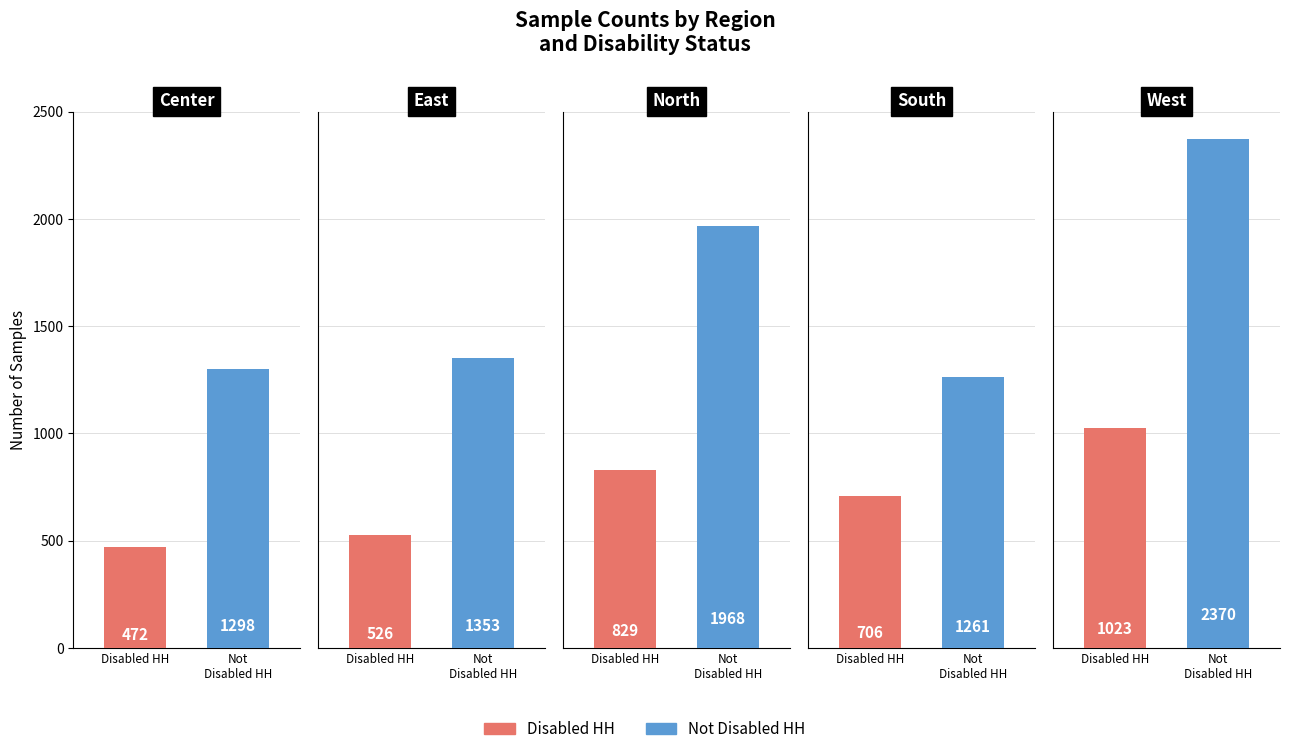

The Disabled HH series shows 829 at North. True or false?

True